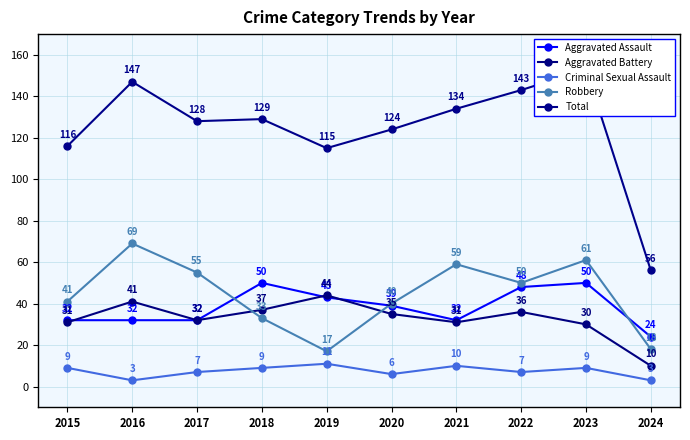

What is the difference between the highest and lowest values at 2016?

144